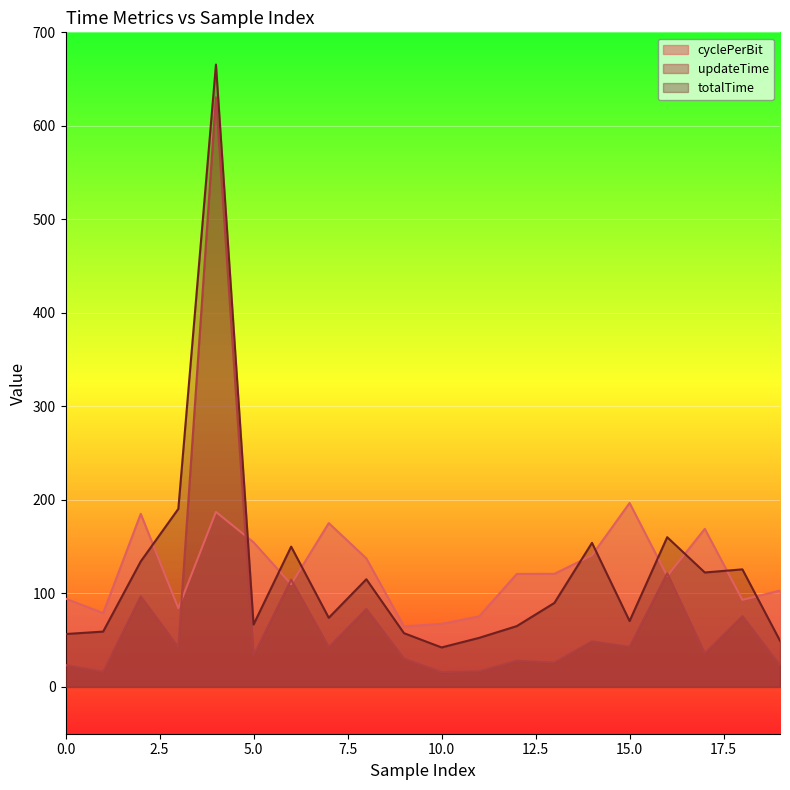

List the series in order of their peak value, lowest first.

cyclePerBit, updateTime, totalTime